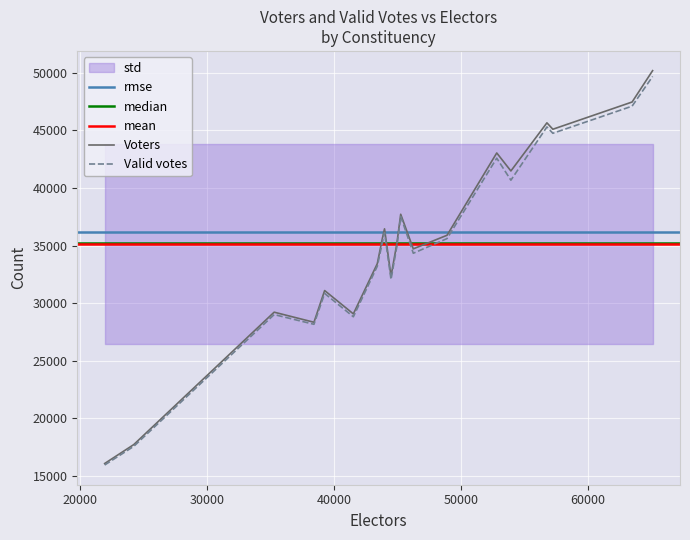

What is the minimum value for Voters?

16081